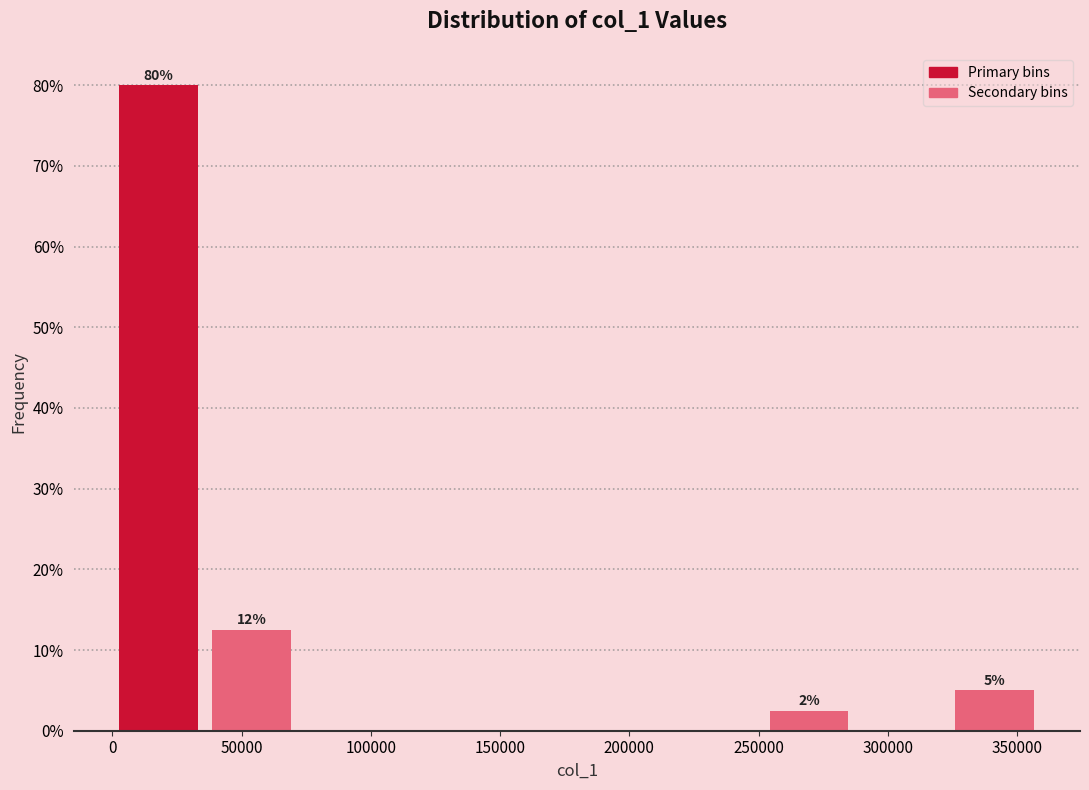

Which range on the x-axis has the tallest bar?

0 to 35000